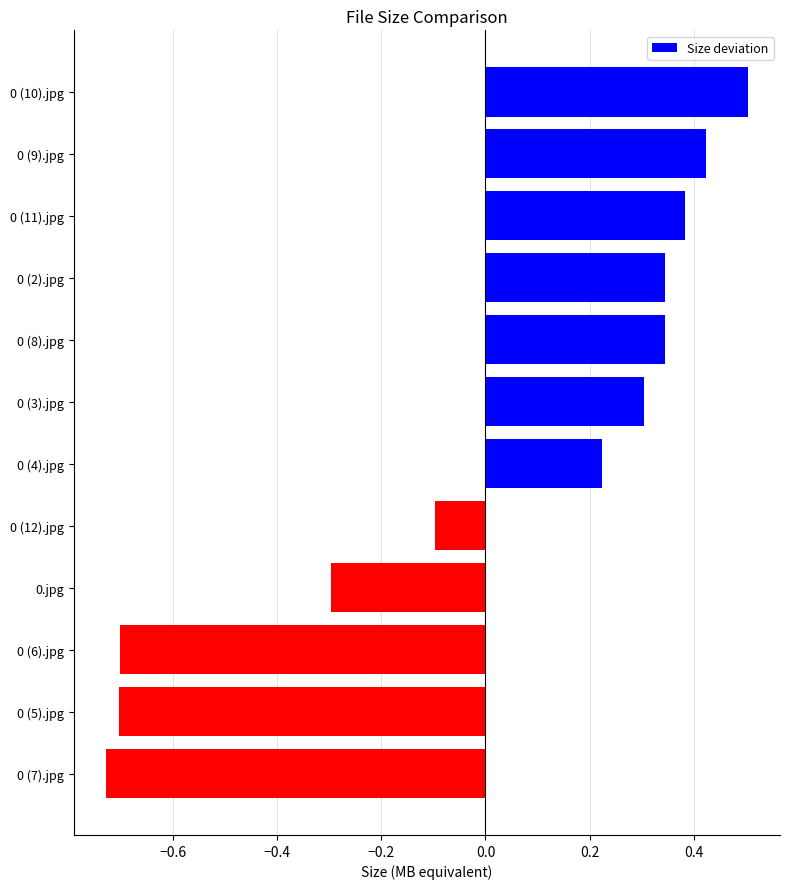

What is the change in value from 0 (9).jpg to 0 (5).jpg?

-1.1